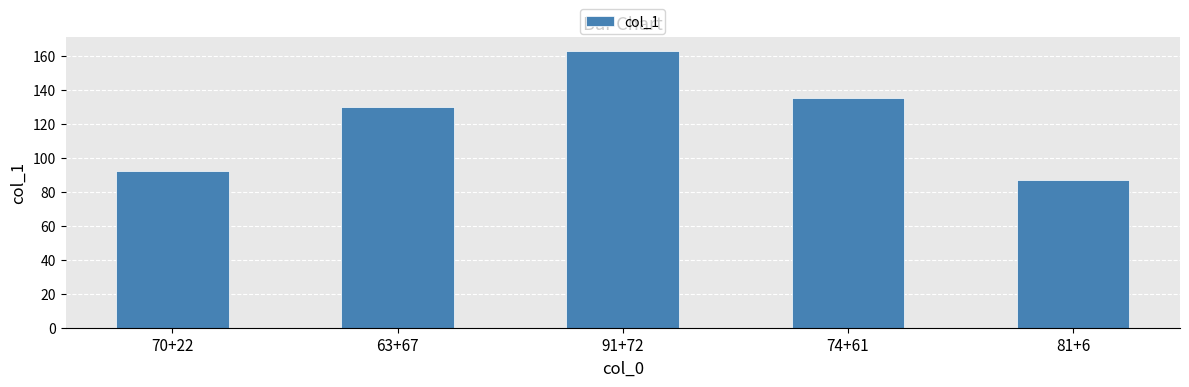

List the labels in order of value, smallest first.

81+6, 70+22, 63+67, 74+61, 91+72